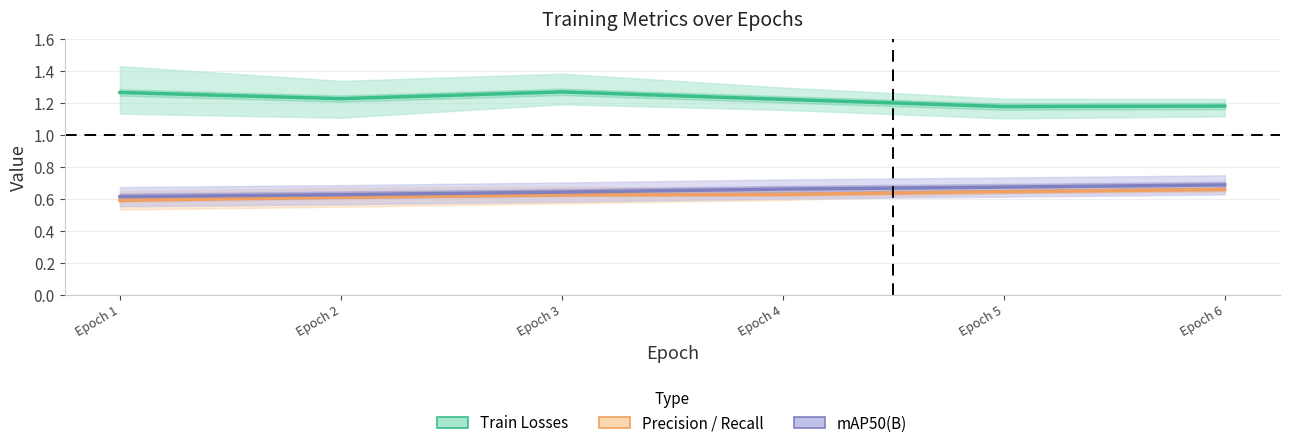

True or false: metrics/precision(B) has more than 1 points higher than both neighbors.

False